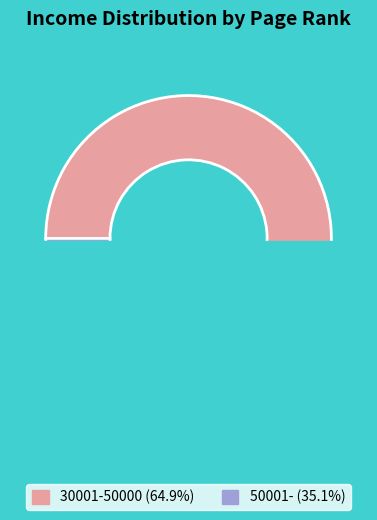

Which slice is the smallest?

50001-